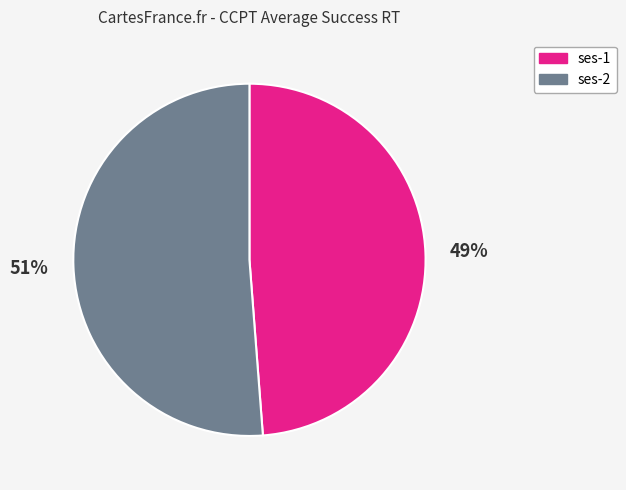

Does any single category account for the majority?

Yes